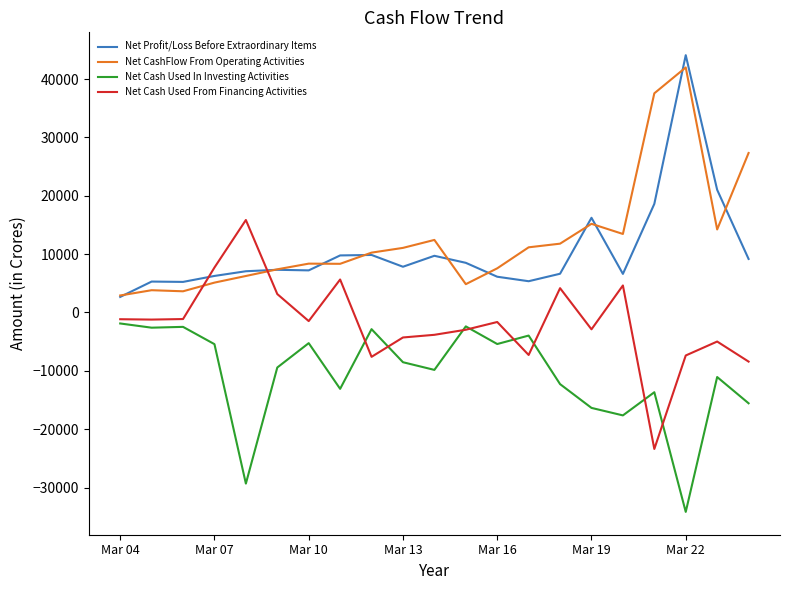

Which series ends up on top after the final intersection of Net Cash Used From Financing Activities and Net CashFlow From Operating Activities?

Net CashFlow From Operating Activities